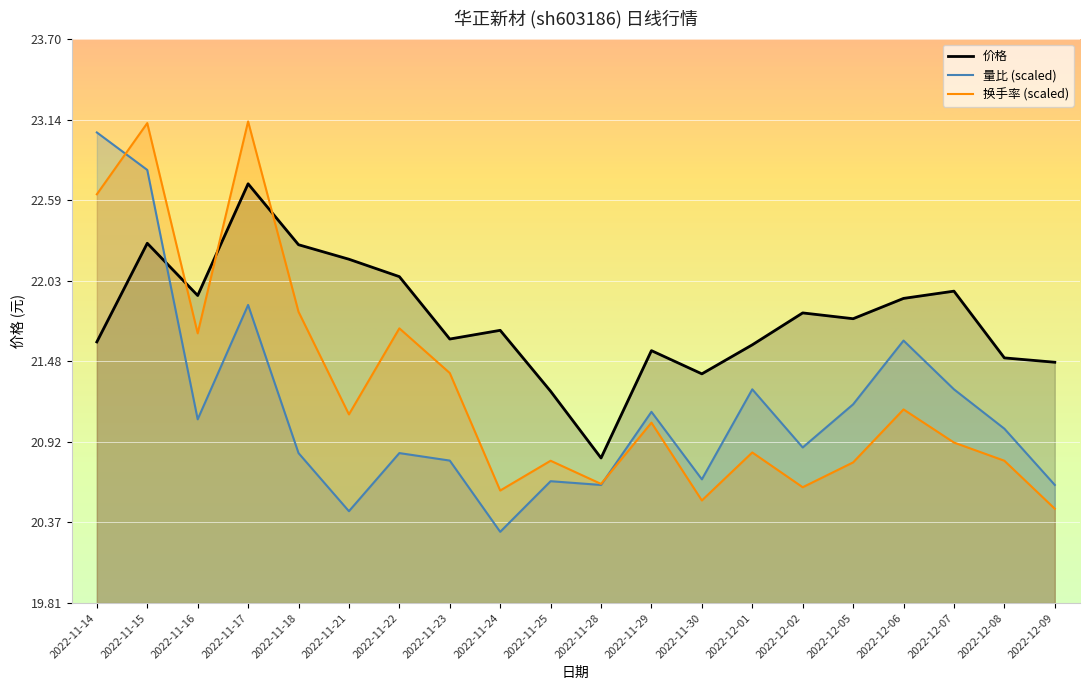

True or false: 换手率 has a value of 15.2 at 2022-11-14.

False